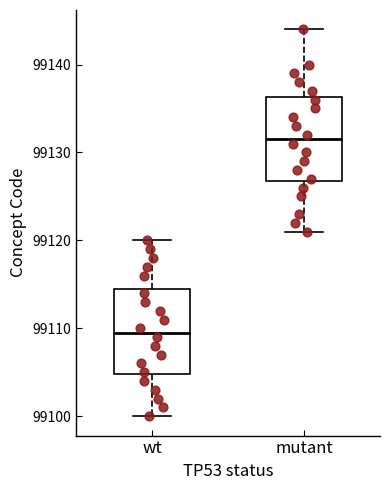

Reading left to right, read every box against the y-axis: the position of its median line, the range the box covers, and the ends of its whiskers. The values are not printed on the chart, so give them approximately, as read against the axis.

wt: median 99110, box 99105 to 99115, whiskers 99100 to 99120
mutant: median 99132, box 99127 to 99136, whiskers 99121 to 99144